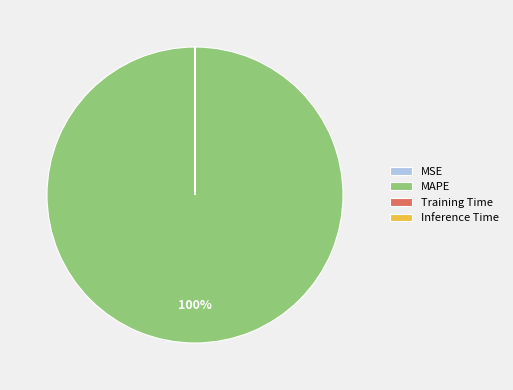

To the nearest percent, what is the difference between the largest and smallest slice percentages?

100%